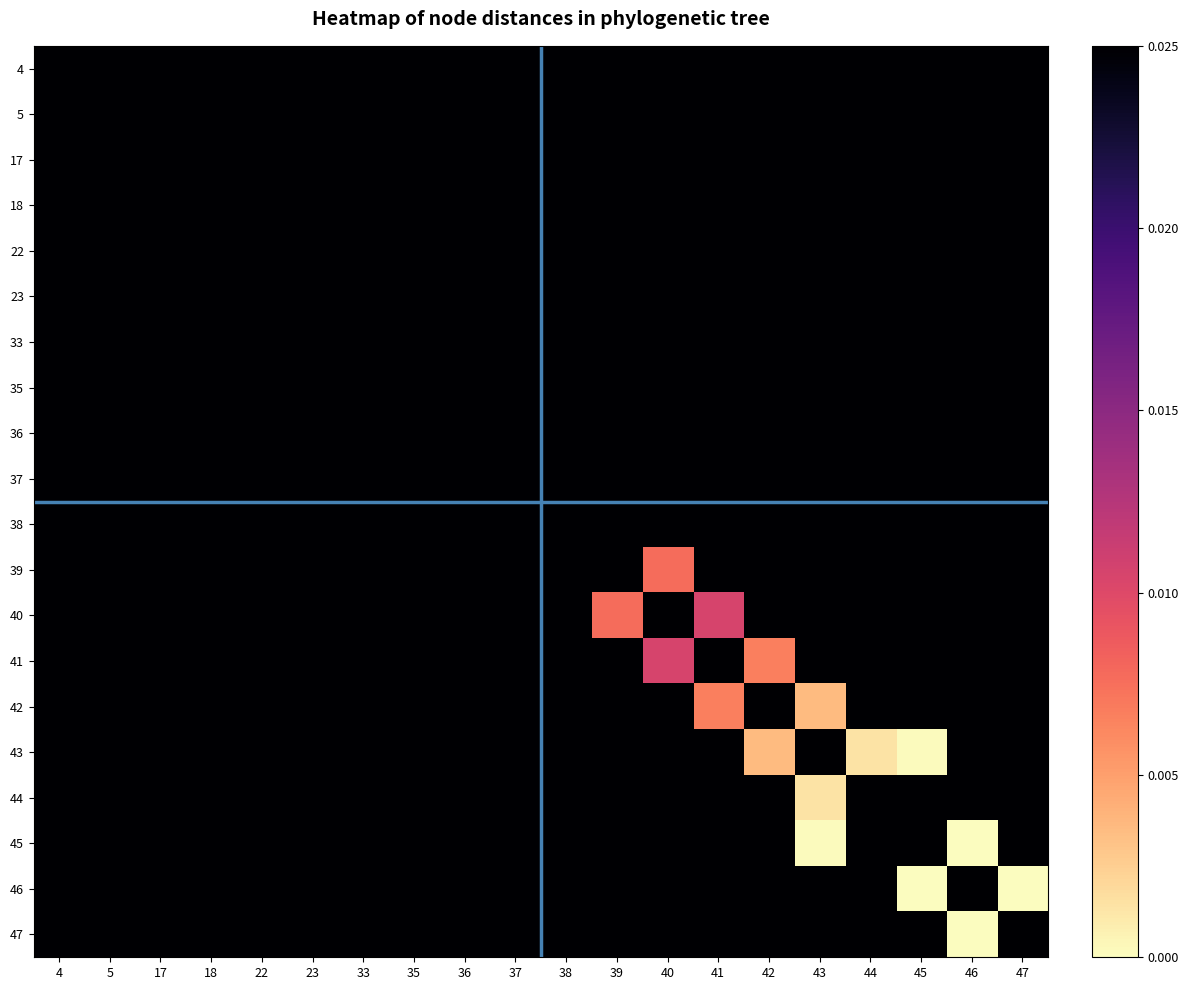

At how many categories does at least one series exceed 0?

20